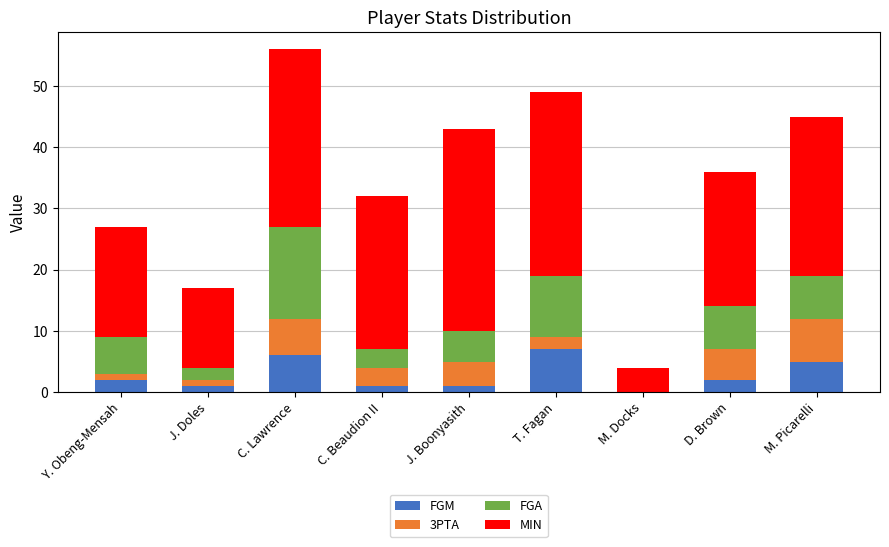

Read the FGM value at M. Picarelli.

5